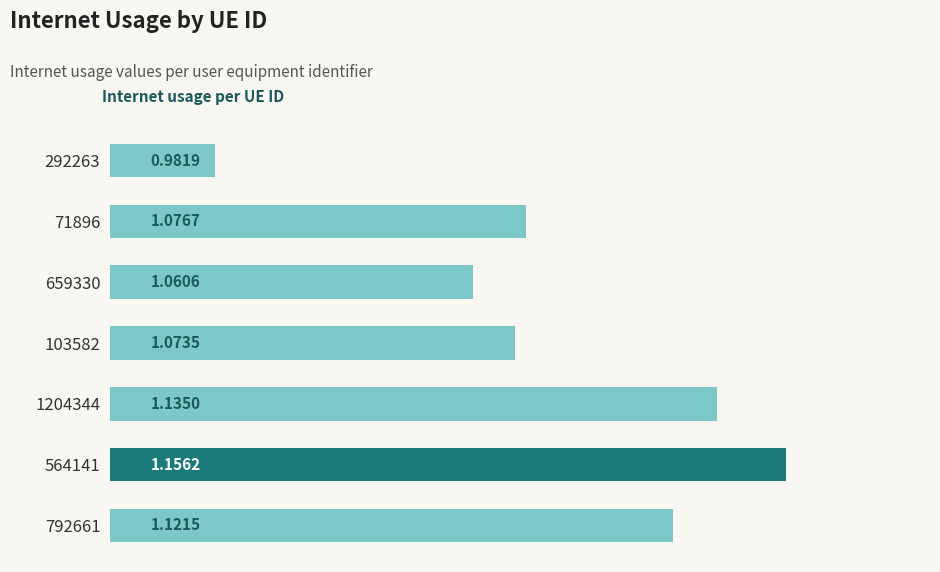

Rank the categories by value from lowest to highest.

292263, 659330, 103582, 71896, 792661, 1204344, 564141